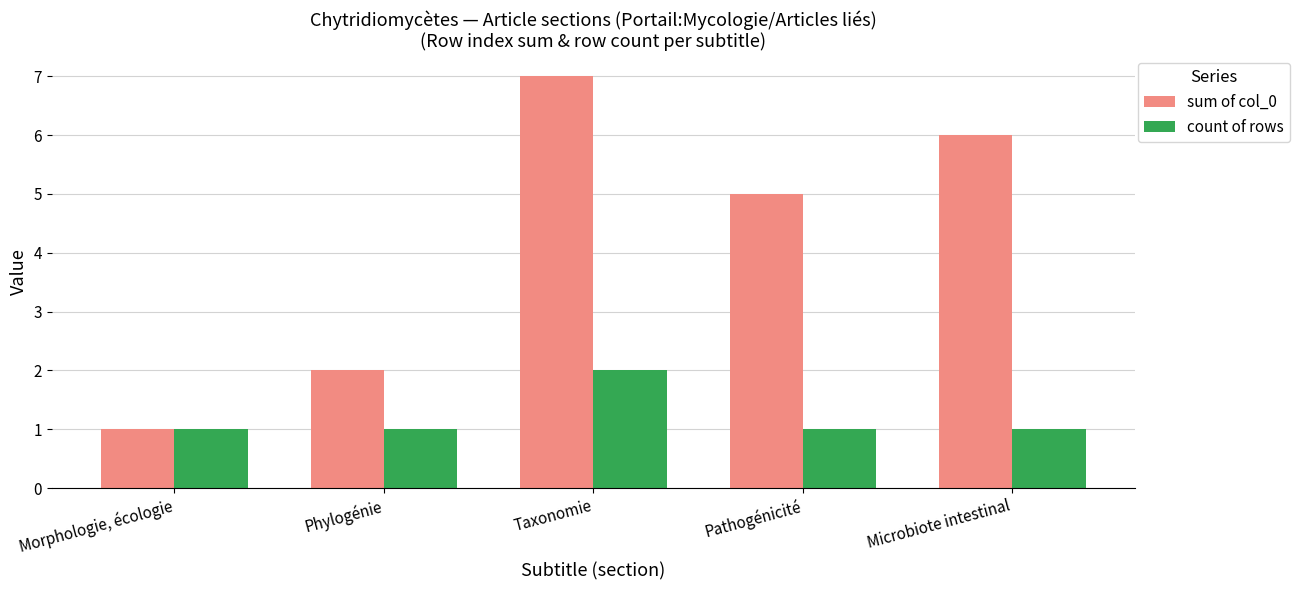

How many bars are there in each group?

2